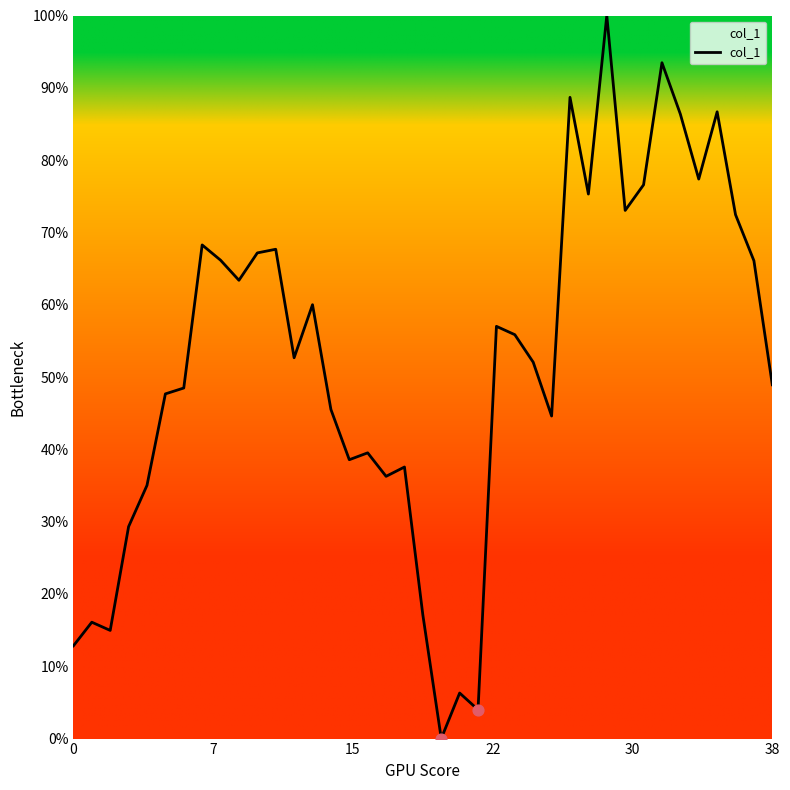

What is the maximum value shown in the chart?

100.0